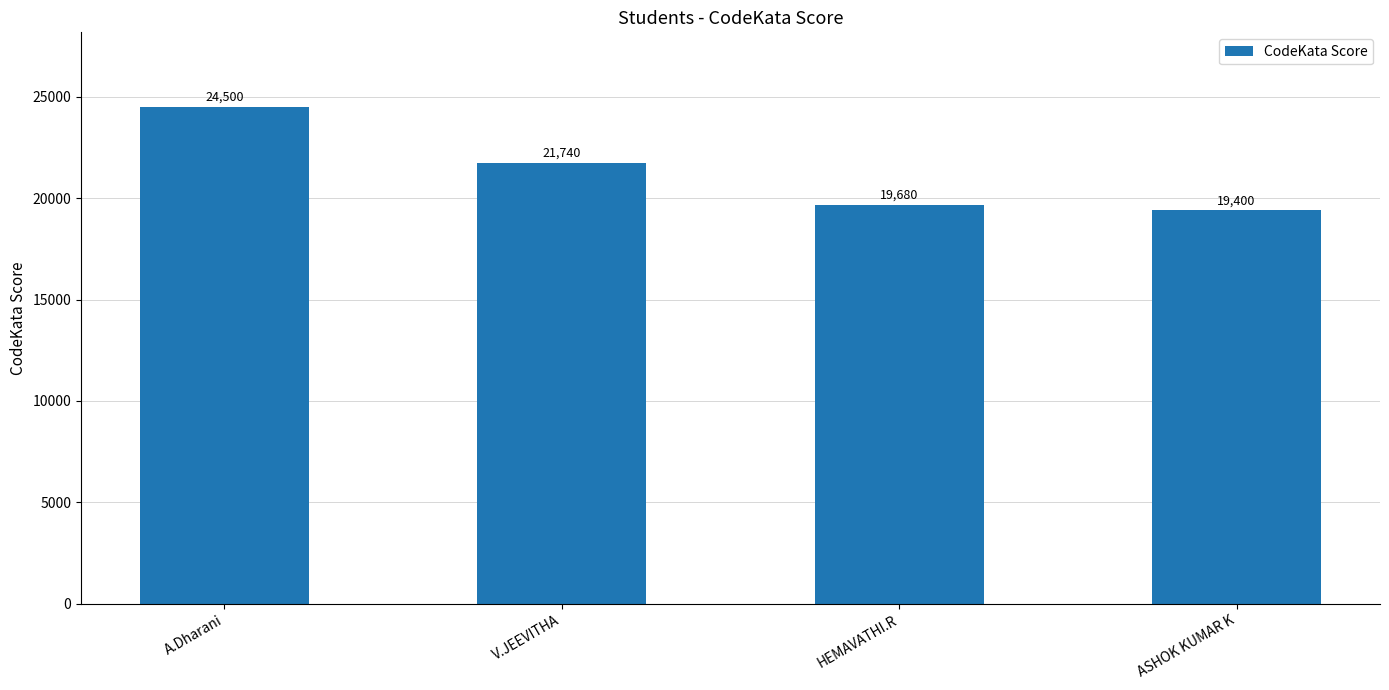

Which label corresponds to the largest value in the chart?

A.Dharani